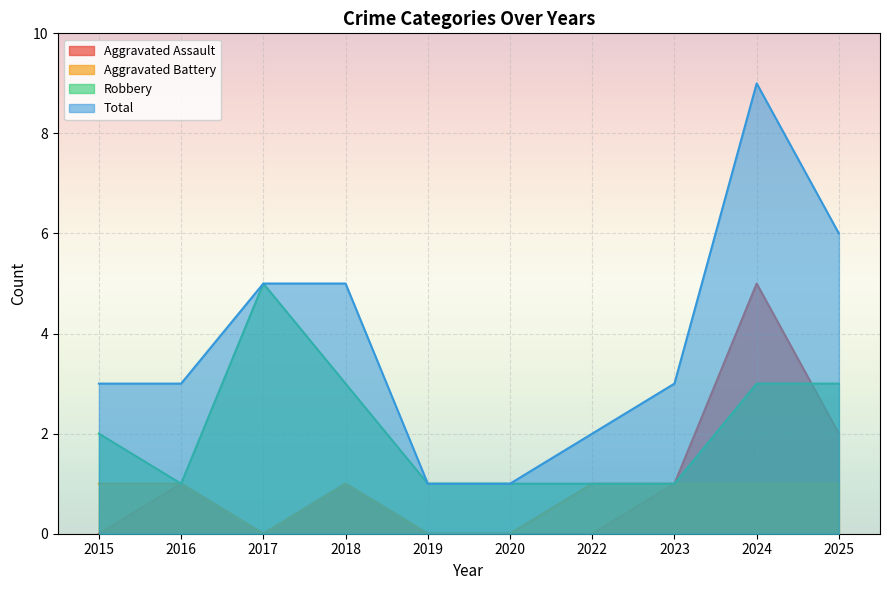

What is the highest value of the Total series?

9